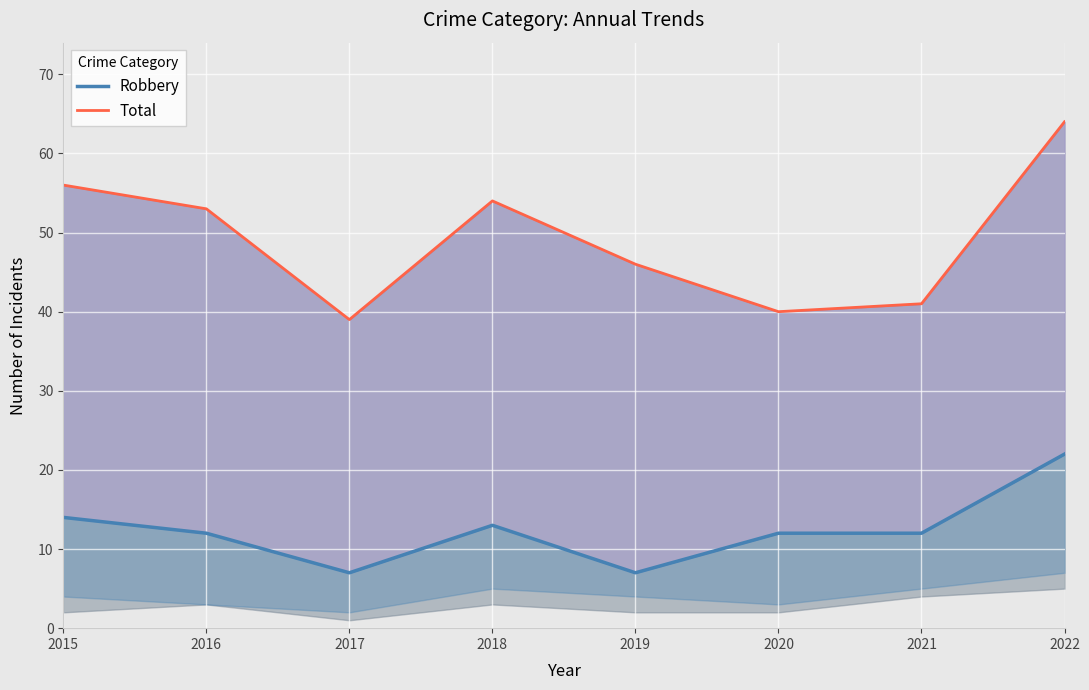

Reading left to right, transcribe all the data shown in this chart.

Robbery: 2015=14	2016=12	2017=7	2018=13	2019=7	2020=12	2021=12	2022=22
Total: 2015=56	2016=53	2017=39	2018=54	2019=46	2020=40	2021=41	2022=64